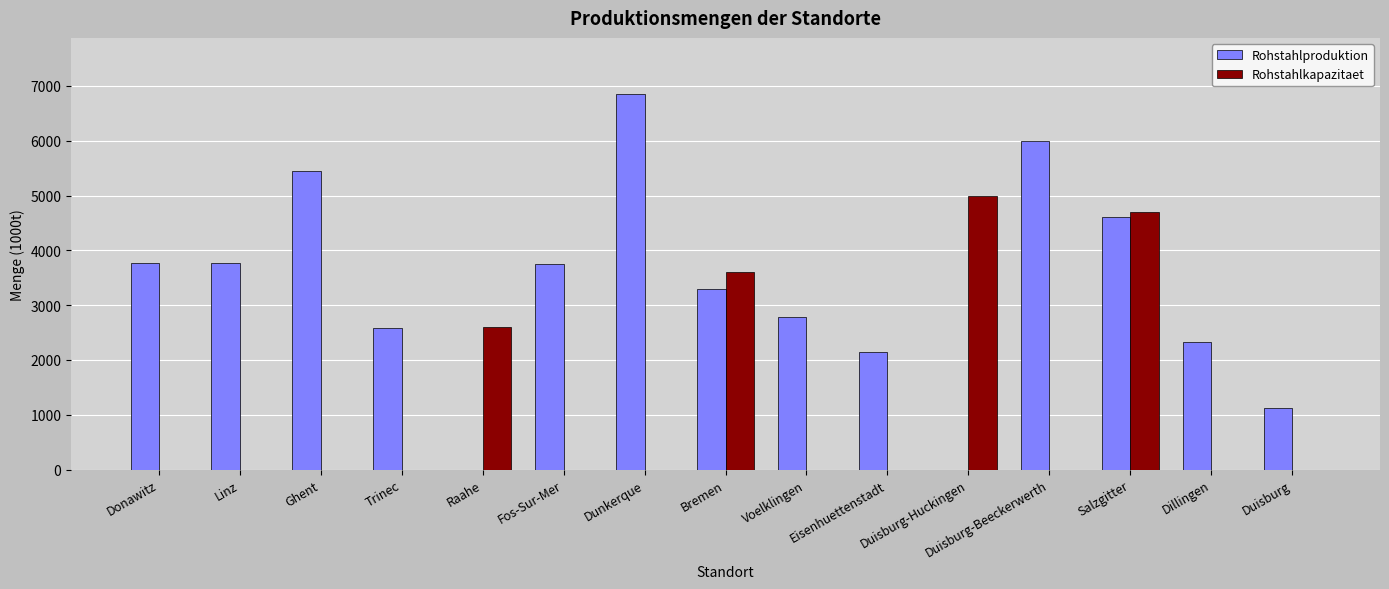

Is it true that Rohstahlkapazitaet equals 2185 at Duisburg?

False